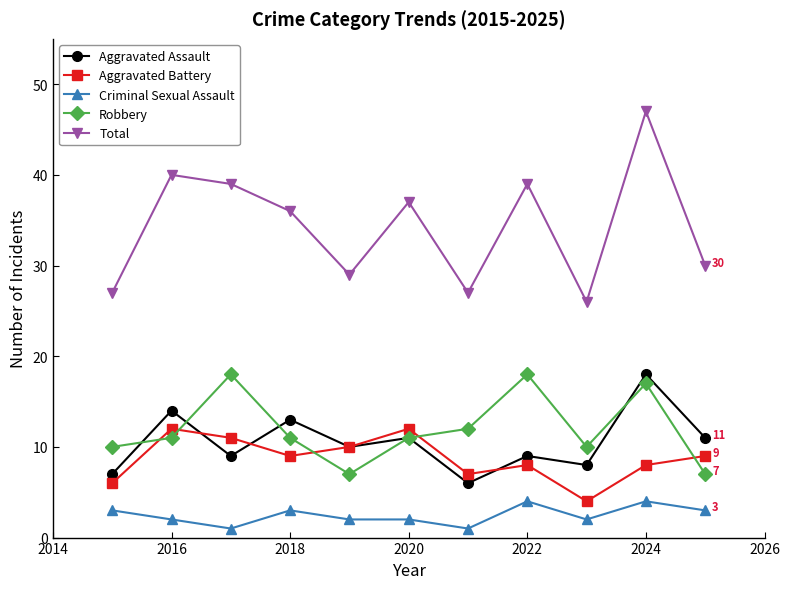

True or false: Total has more than 2 interior local peaks.

True